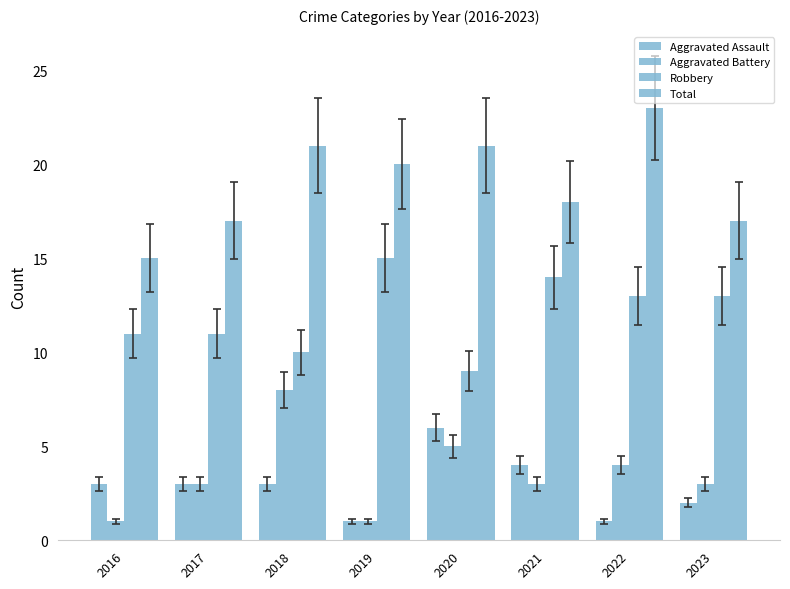

How many bars are there in total?

32